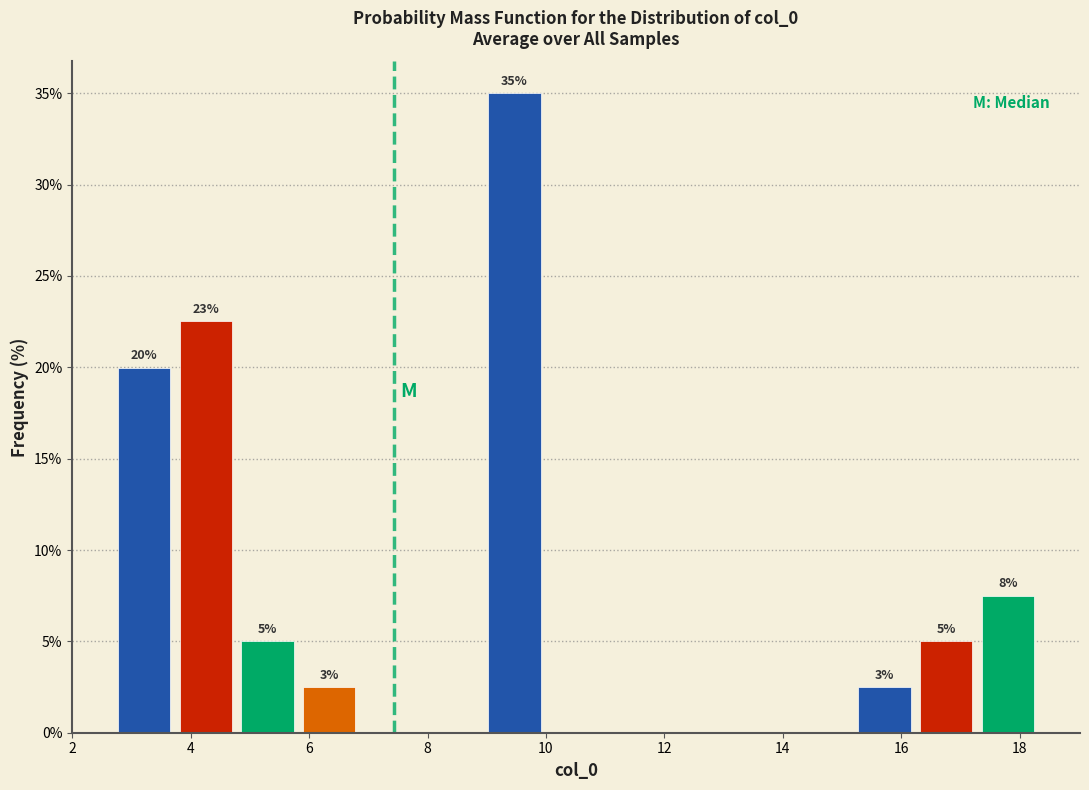

Which range on the x-axis has the tallest bar?

9.0 to 10.0